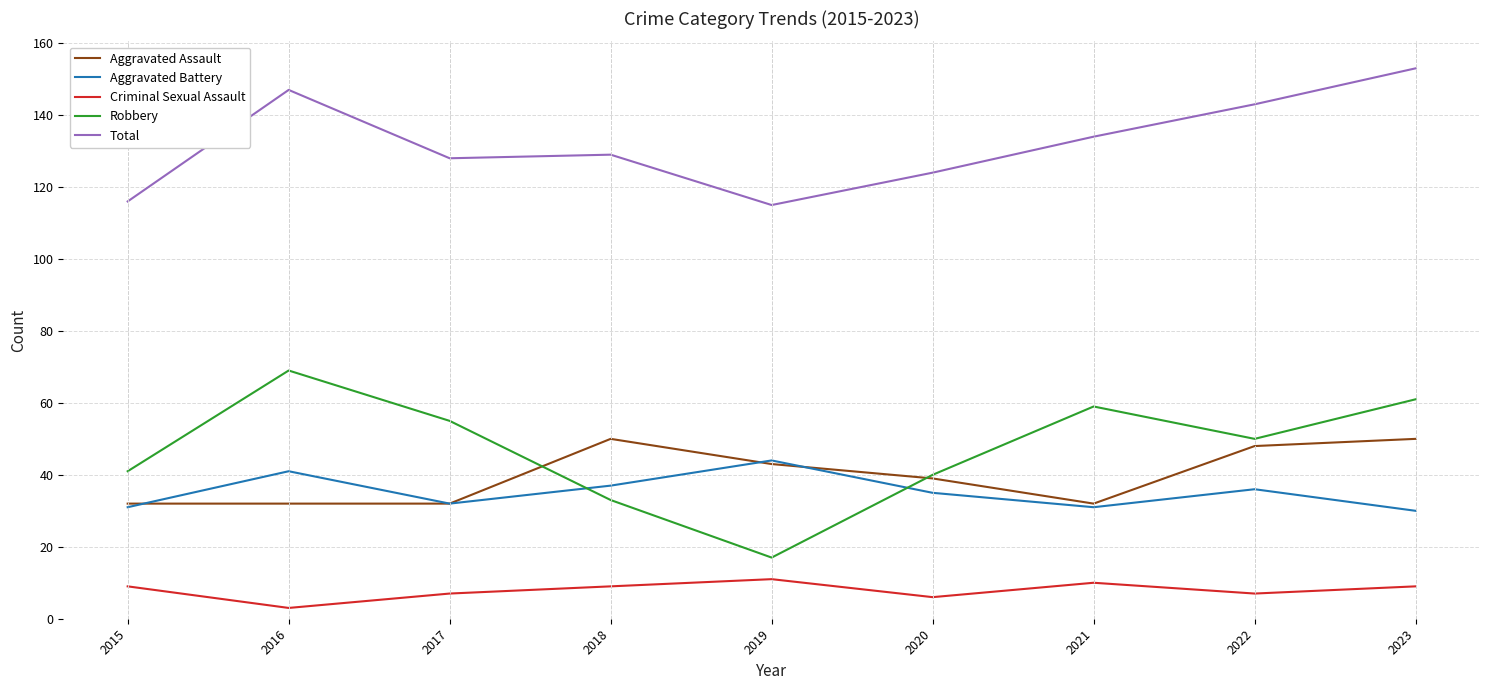

In Total, how many points are lower than both neighbors (excluding endpoints)?

2